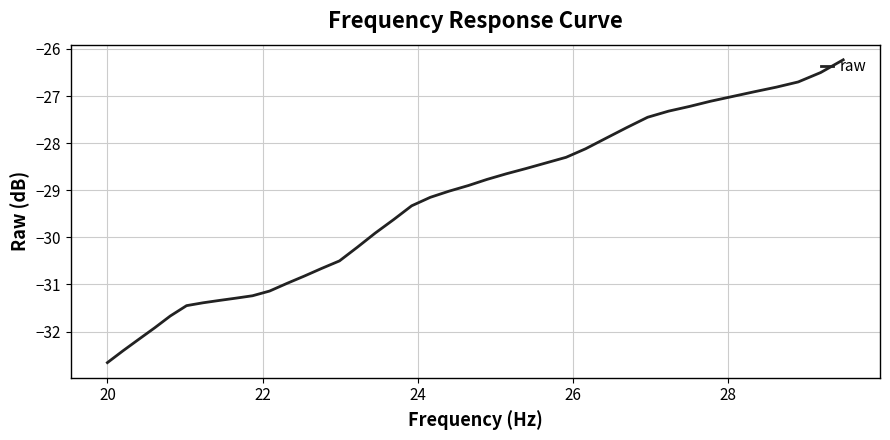

What is the difference between the maximum and minimum values?

6.4